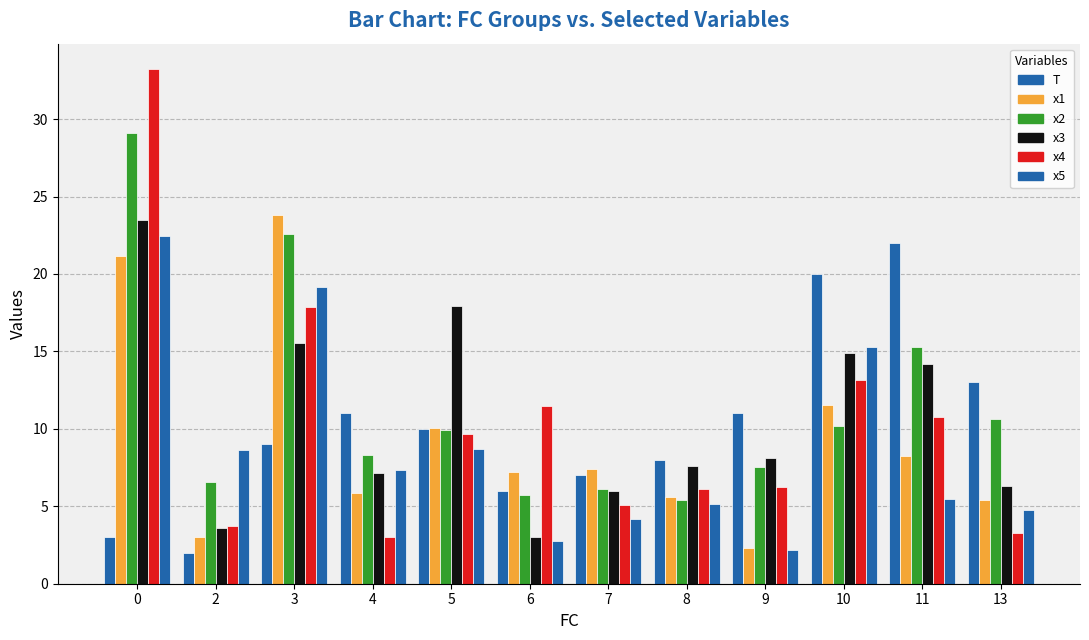

What is the difference between the x1 values at 9 and 11?

5.9